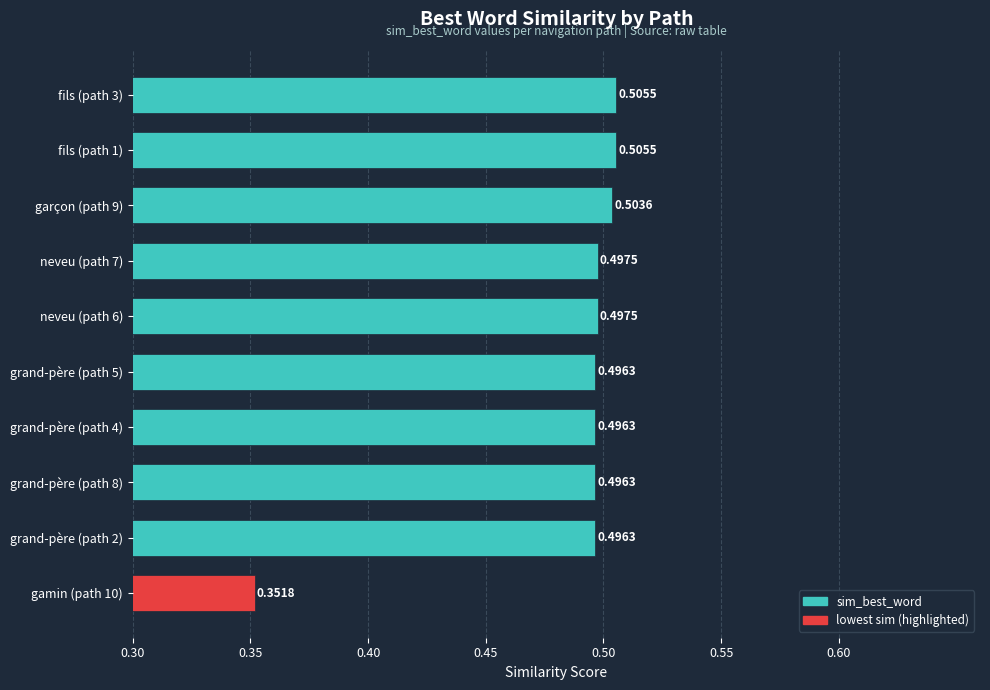

Does the chart contain any negative values?

No